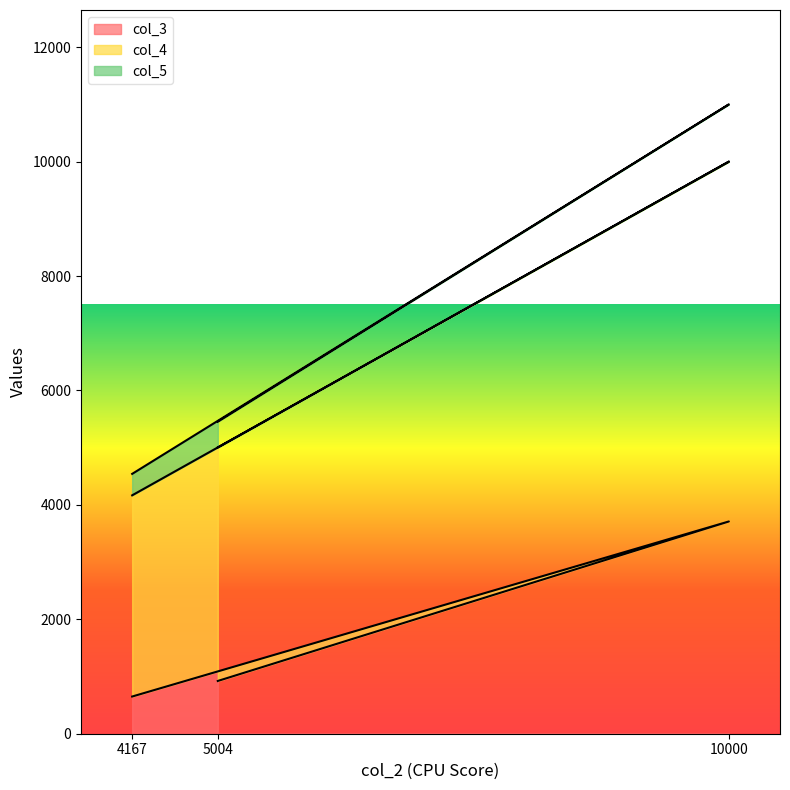

How many values in the col_4 series exceed 5004?

1